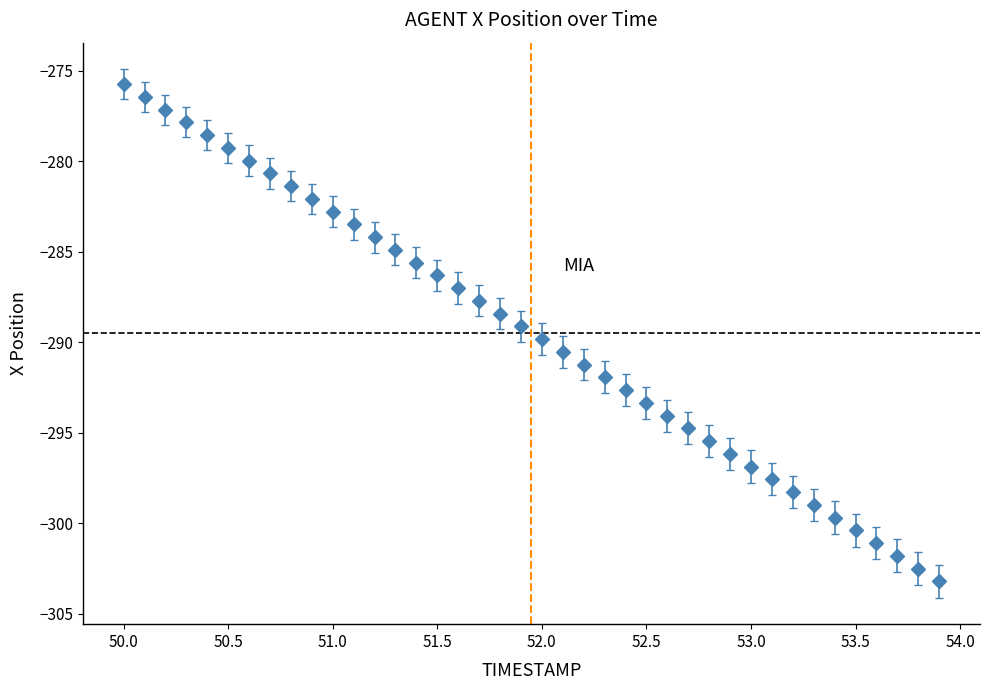

True or false: there are more than 1 points higher than both neighbors.

False